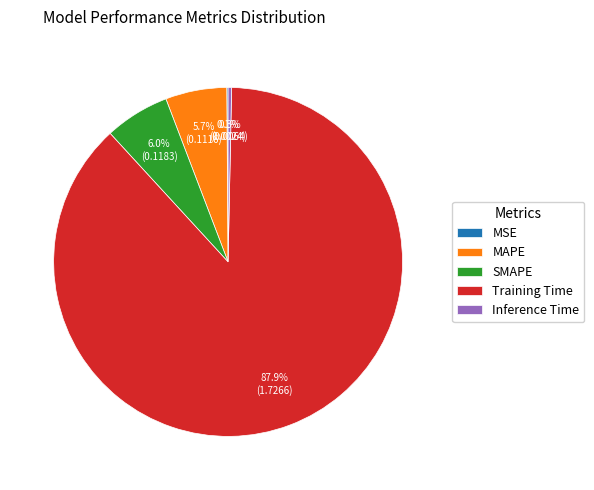

Is it true that MAPE is 6% of the pie?

True